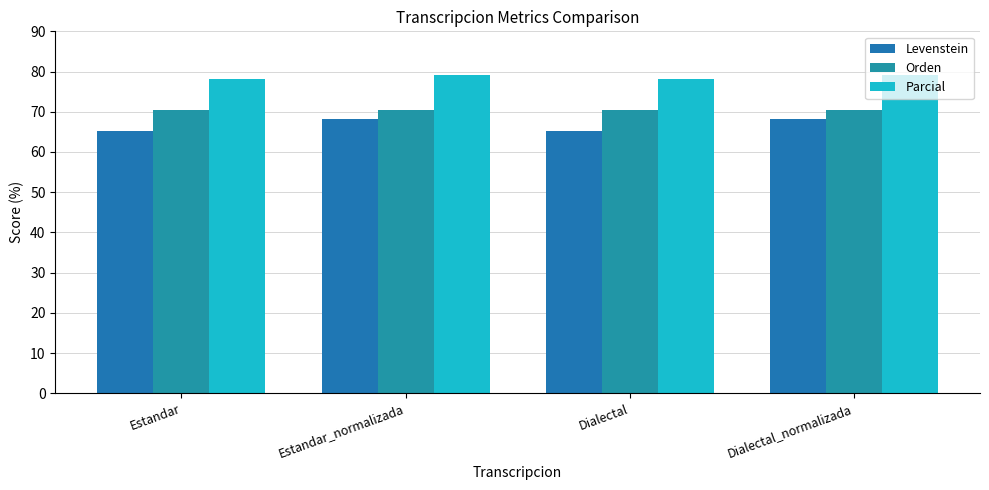

Reading right to left, extract all data points from this chart.

Levenstein: 68.2	65.2	68.2	65.2
Orden: 70.5	70.5	70.5	70.5
Parcial: 79.2	78.1	79.2	78.1